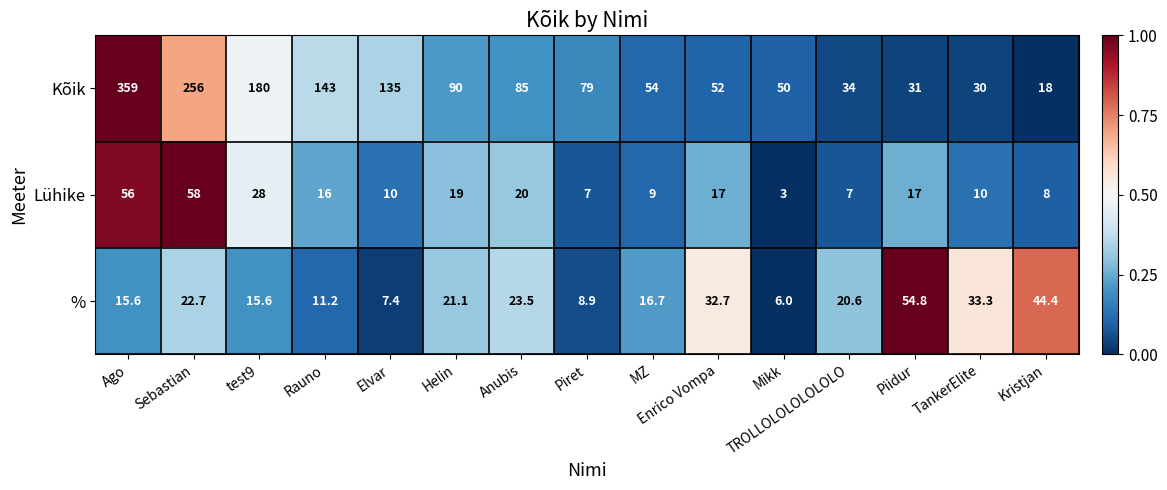

Between Sebastian and Enrico Vompa, which series saw the biggest shift?

Kõik